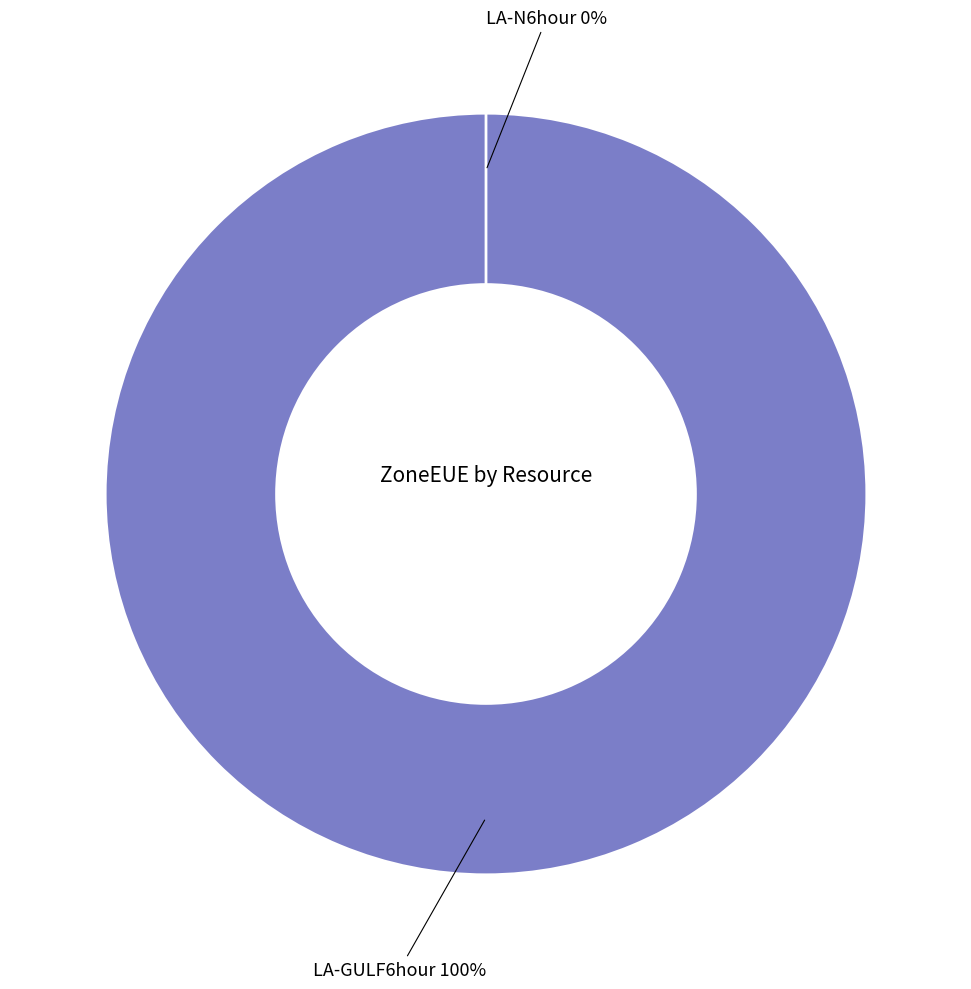

How many slices are in this pie chart?

2